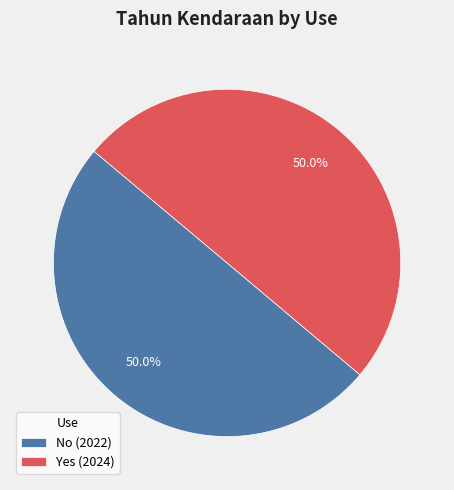

What percentage do Yes and No together represent?

100.0%